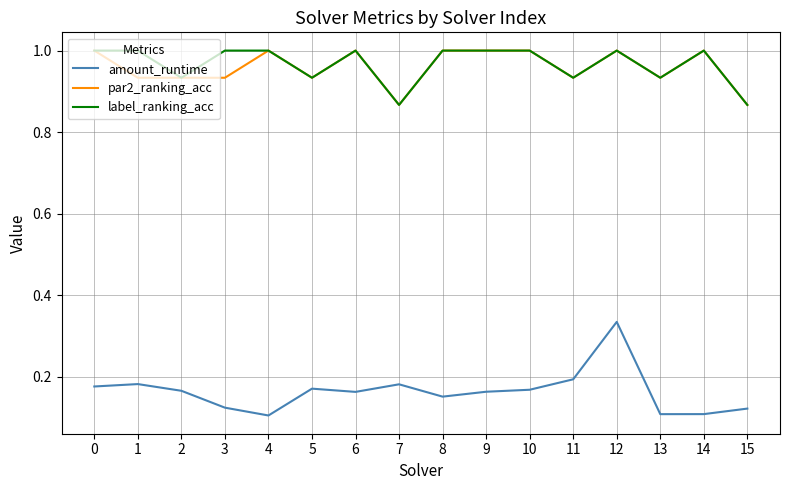

What is the greatest value displayed?

1.0